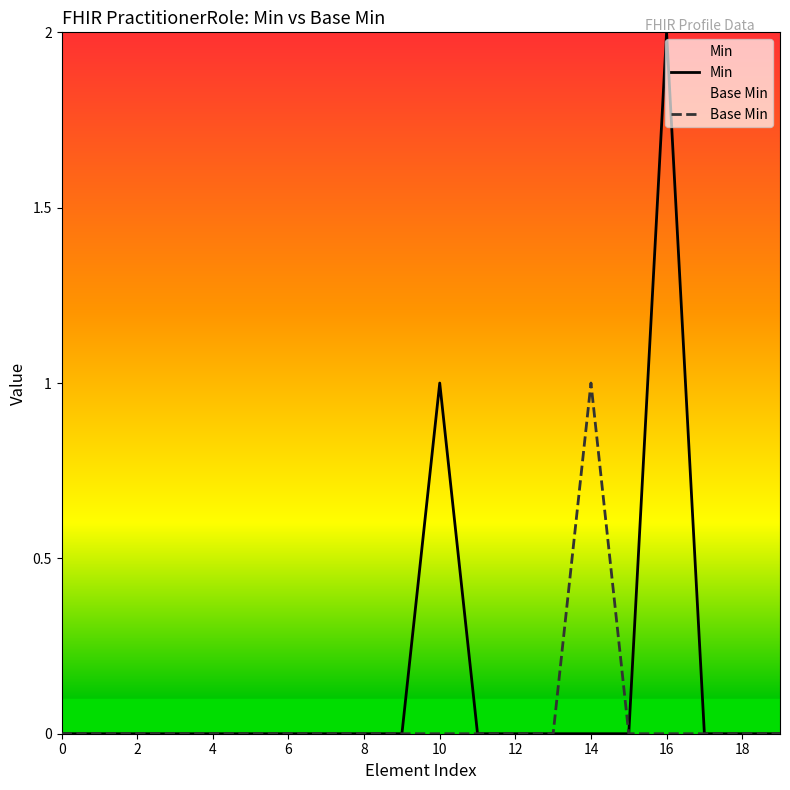

Which series has the largest total across all categories?

Min